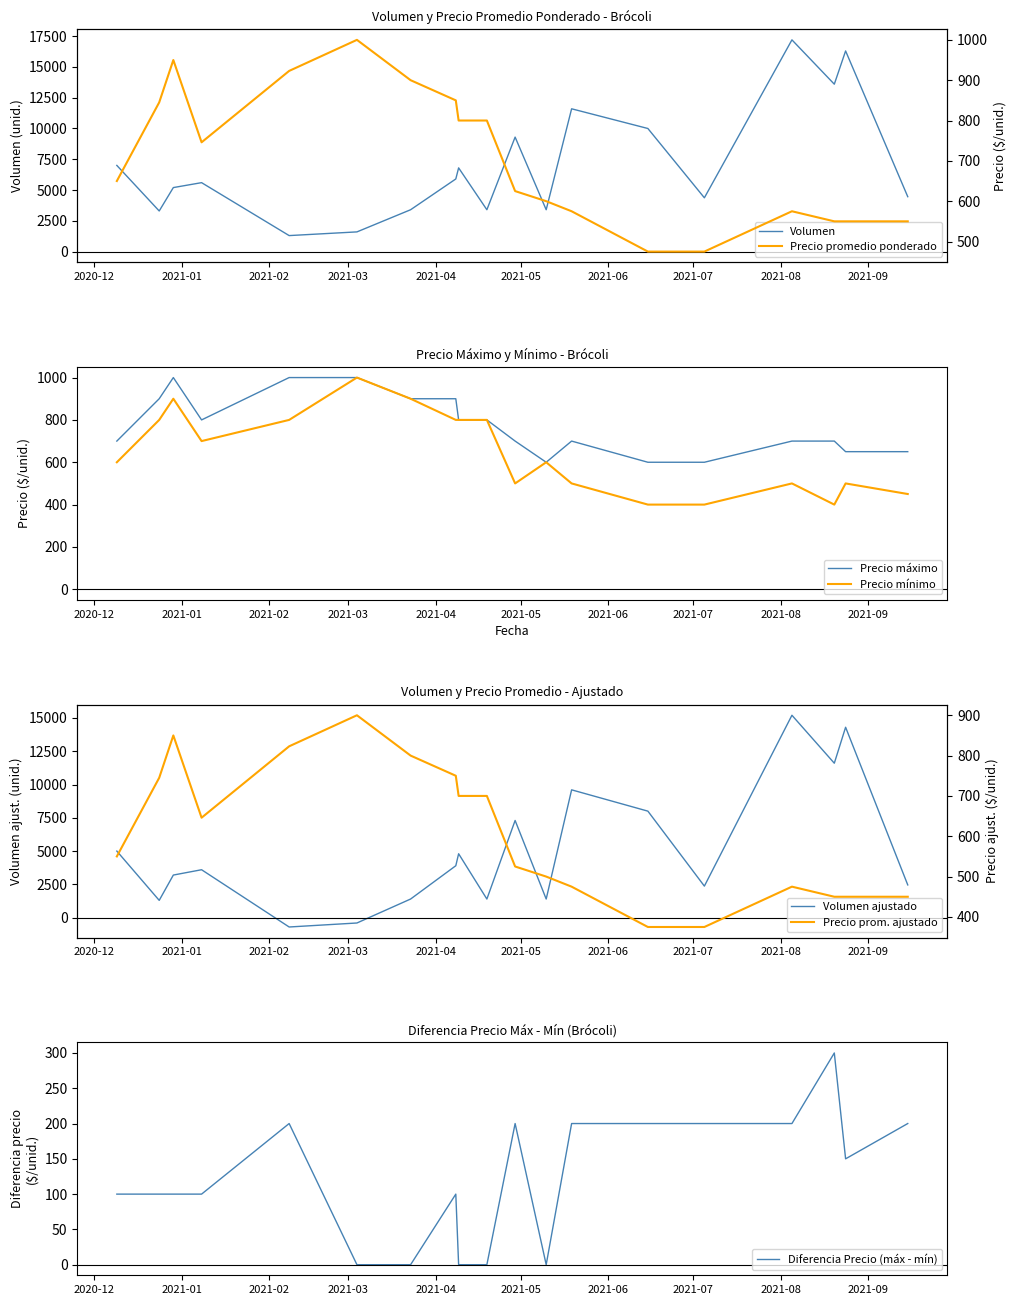

Which has a higher value, 2021-04-08 or 2021-07-05?

2021-04-08